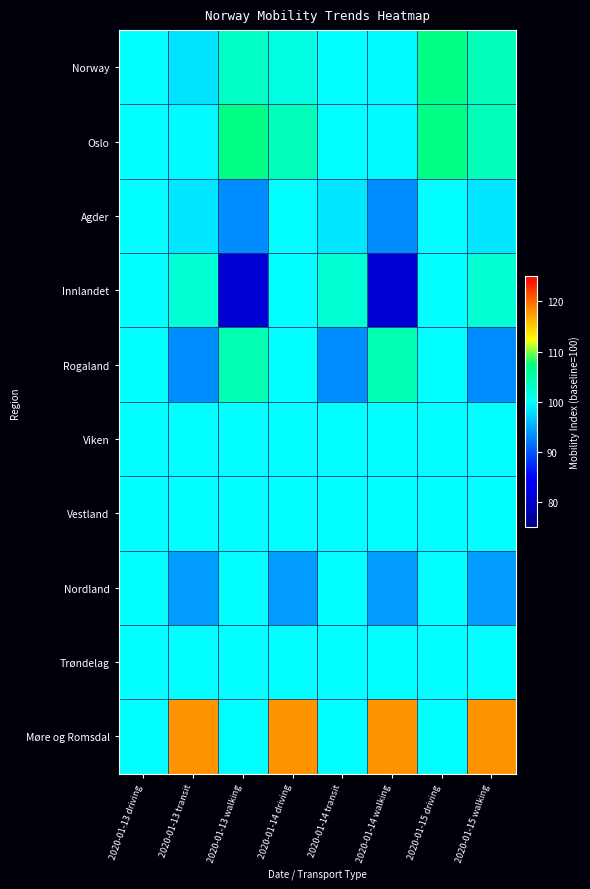

At 2020-01-13 walking, list the series in order from largest to smallest.

Oslo, Rogaland, Norway, Viken, Vestland, Nordland, Trøndelag, Møre og Romsdal, Agder, Innlandet